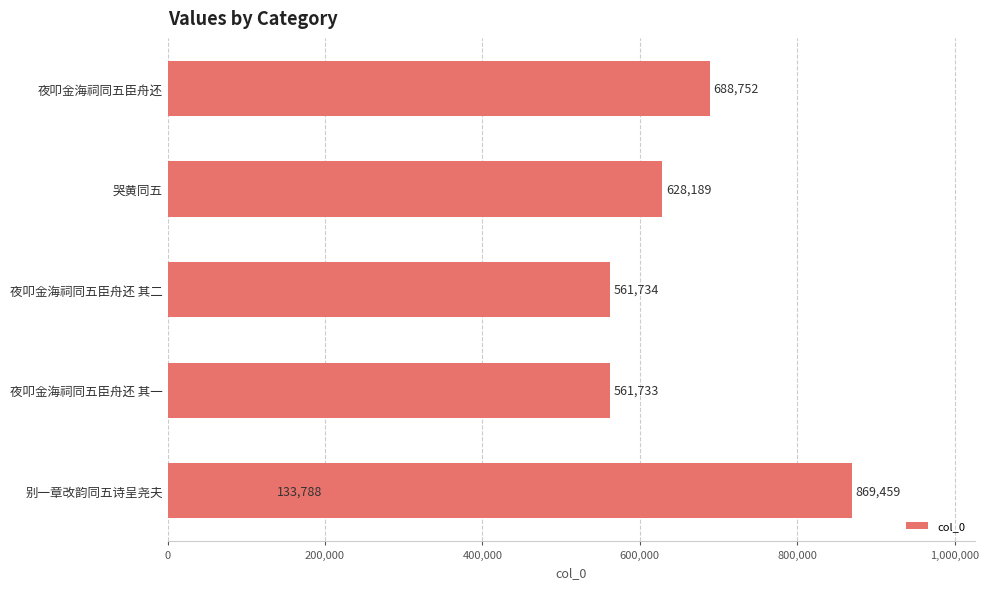

What position from the right is 1,000,000?

1